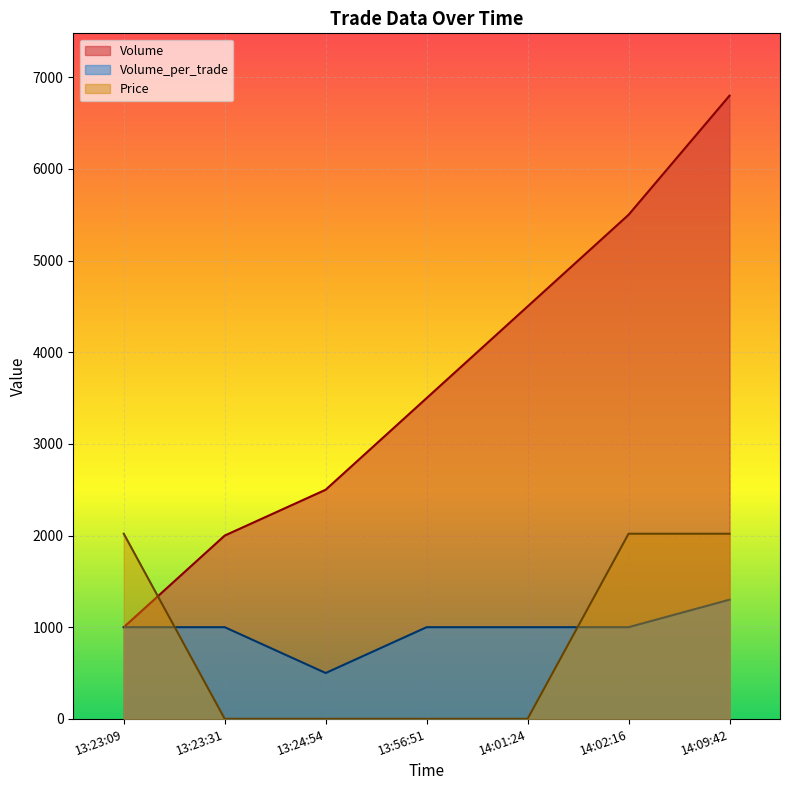

At how many categories does at least one series exceed 4174?

3